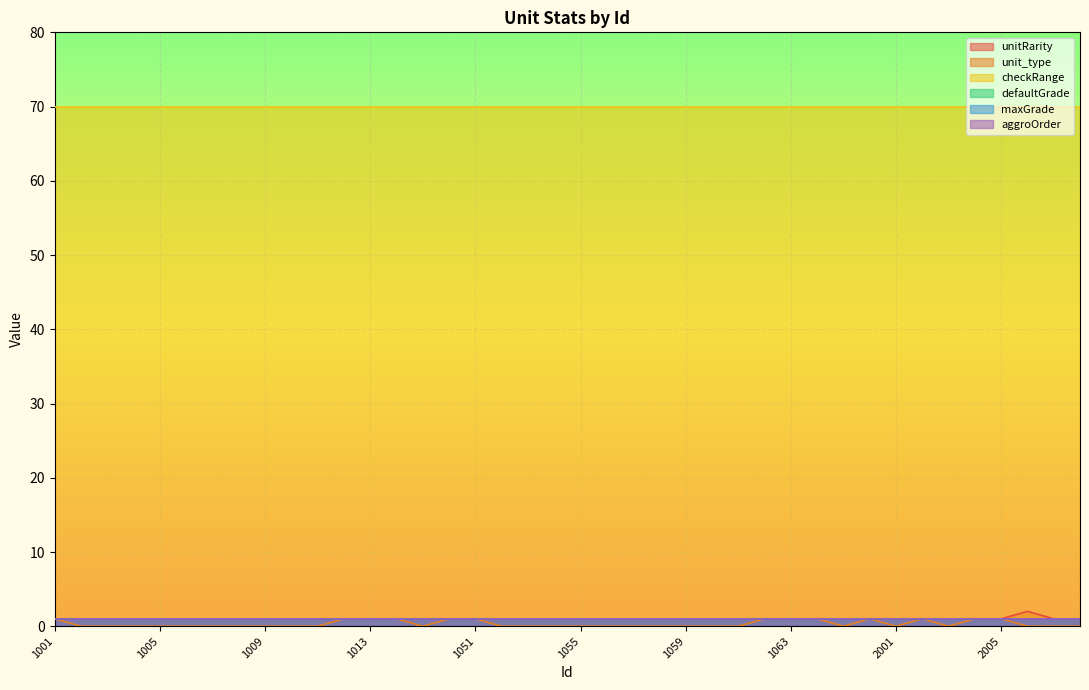

Reading left to right, transcribe all the data shown in this chart.

unitRarity: 1	1	1	1	1	1	1	1	1	1	1	1	1	1	1	1	1	1	1	1	1	1	1	1	1	1	1	1	1	1	1	1	1	1	1	1	1	2	1	1
unit_type: 1	0	0	0	0	0	0	0	0	0	0	1	1	1	0	1	1	0	0	0	0	0	0	0	0	0	0	1	1	1	0	1	0	1	0	1	1	0	0	0
checkRange: 70	70	70	70	70	70	70	70	70	70	70	70	70	70	70	70	70	70	70	70	70	70	70	70	70	70	70	70	70	70	70	70	70	70	70	70	70	70	70	70
defaultGrade: 1	1	1	1	1	1	1	1	1	1	1	1	1	1	1	1	1	1	1	1	1	1	1	1	1	1	1	1	1	1	1	1	1	1	1	1	1	1	1	1
maxGrade: 1	1	1	1	1	1	1	1	1	1	1	1	1	1	1	1	1	1	1	1	1	1	1	1	1	1	1	1	1	1	1	1	1	1	1	1	1	1	1	1
aggroOrder: 1	1	1	1	1	1	1	1	1	1	1	1	1	1	1	1	1	1	1	1	1	1	1	1	1	1	1	1	1	1	1	1	1	1	1	1	1	1	1	1